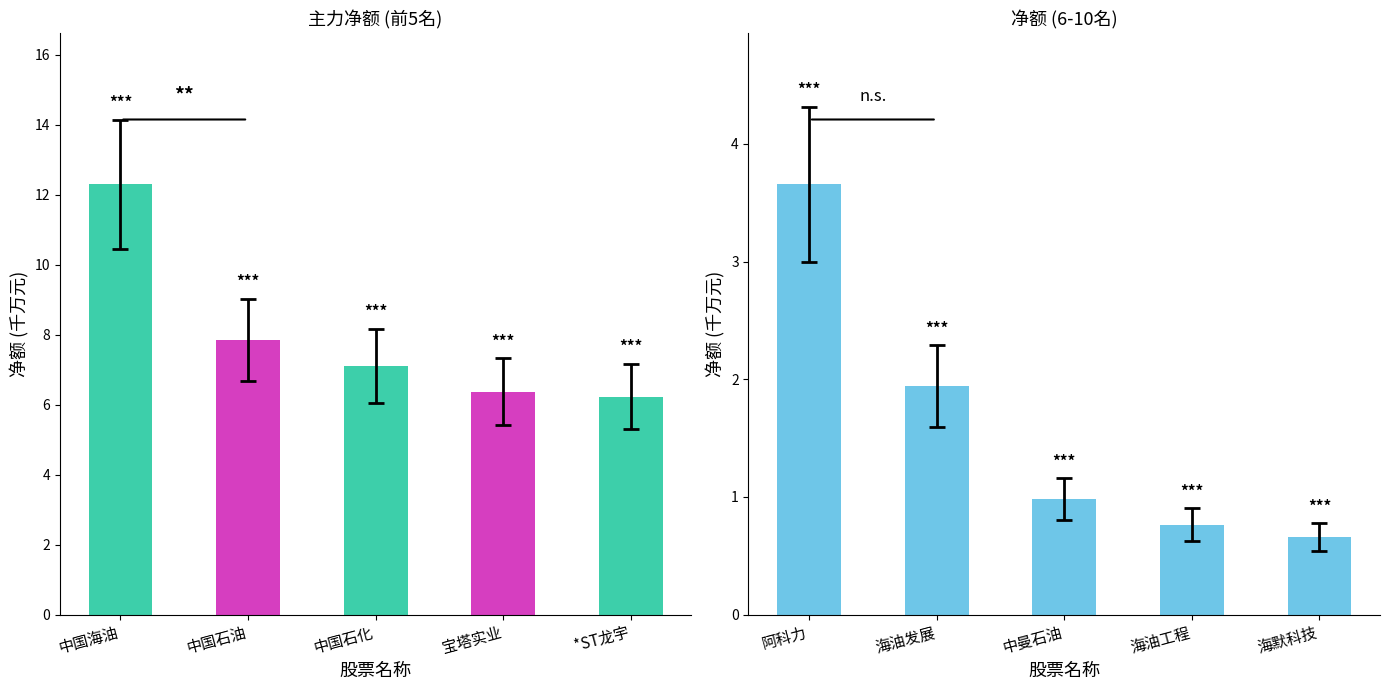

How many bars are there in total?

10